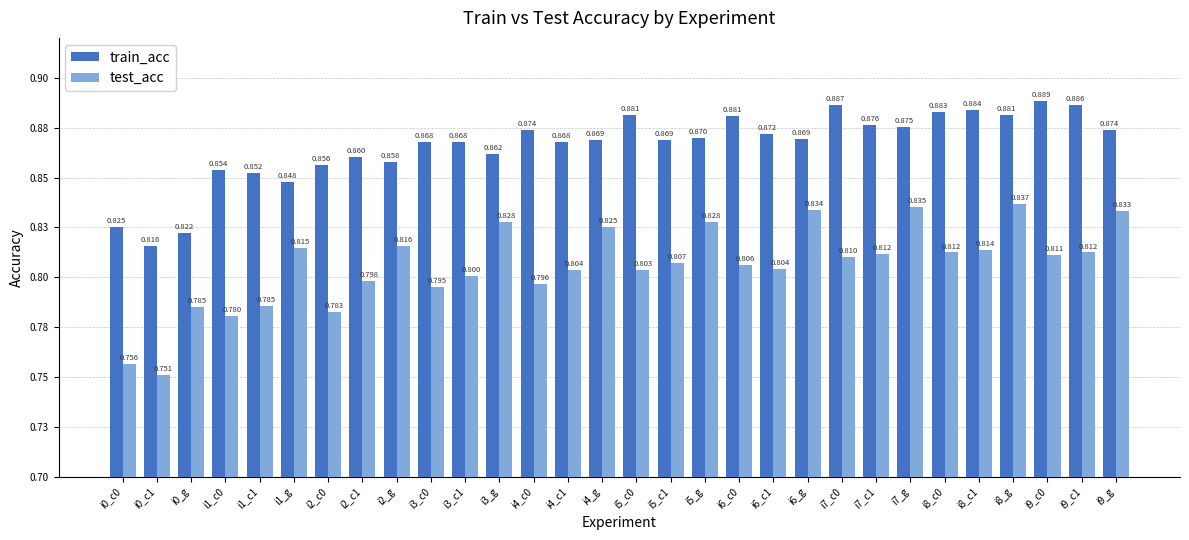

What is the total value across all series at i2_c1?

1.7